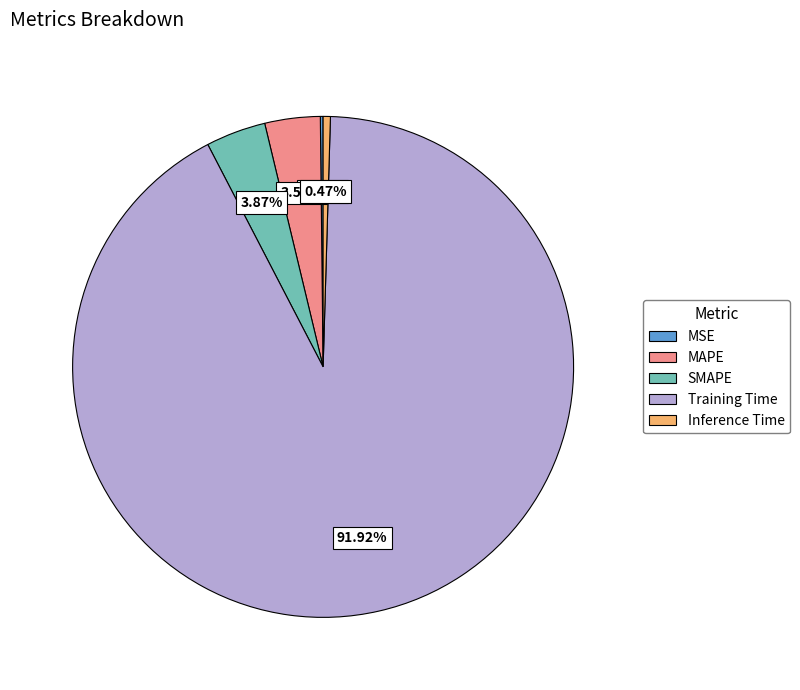

Is there a majority slice in this chart?

Yes